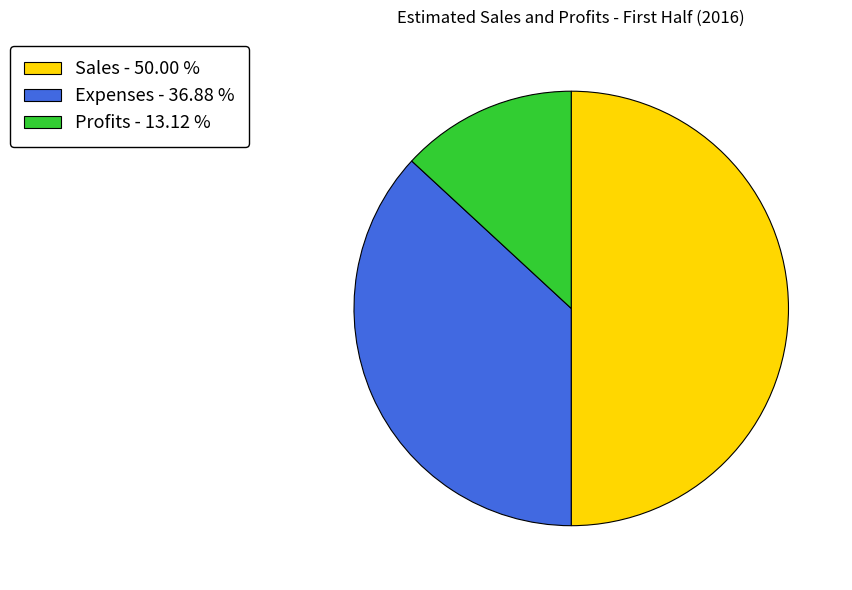

Approximately how many times larger is the value at Expenses compared to Sales?

0.7